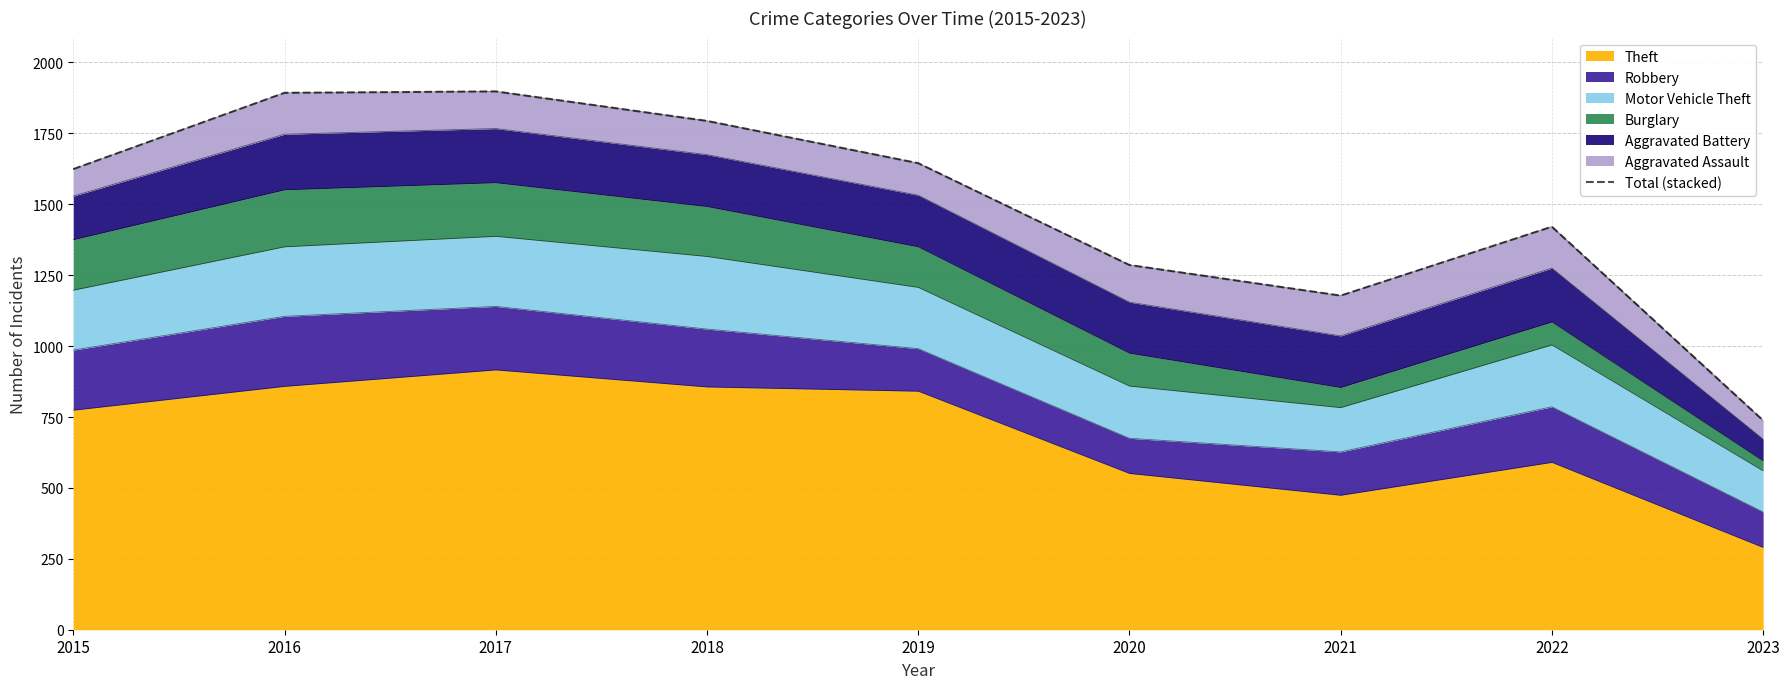

What is the change in value from 2016 to 2017?

+5